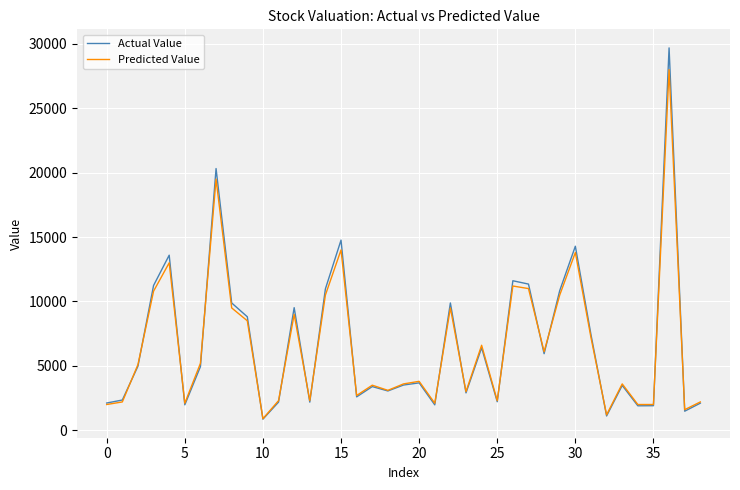

Which series has the largest range (max minus min)?

Actual Value